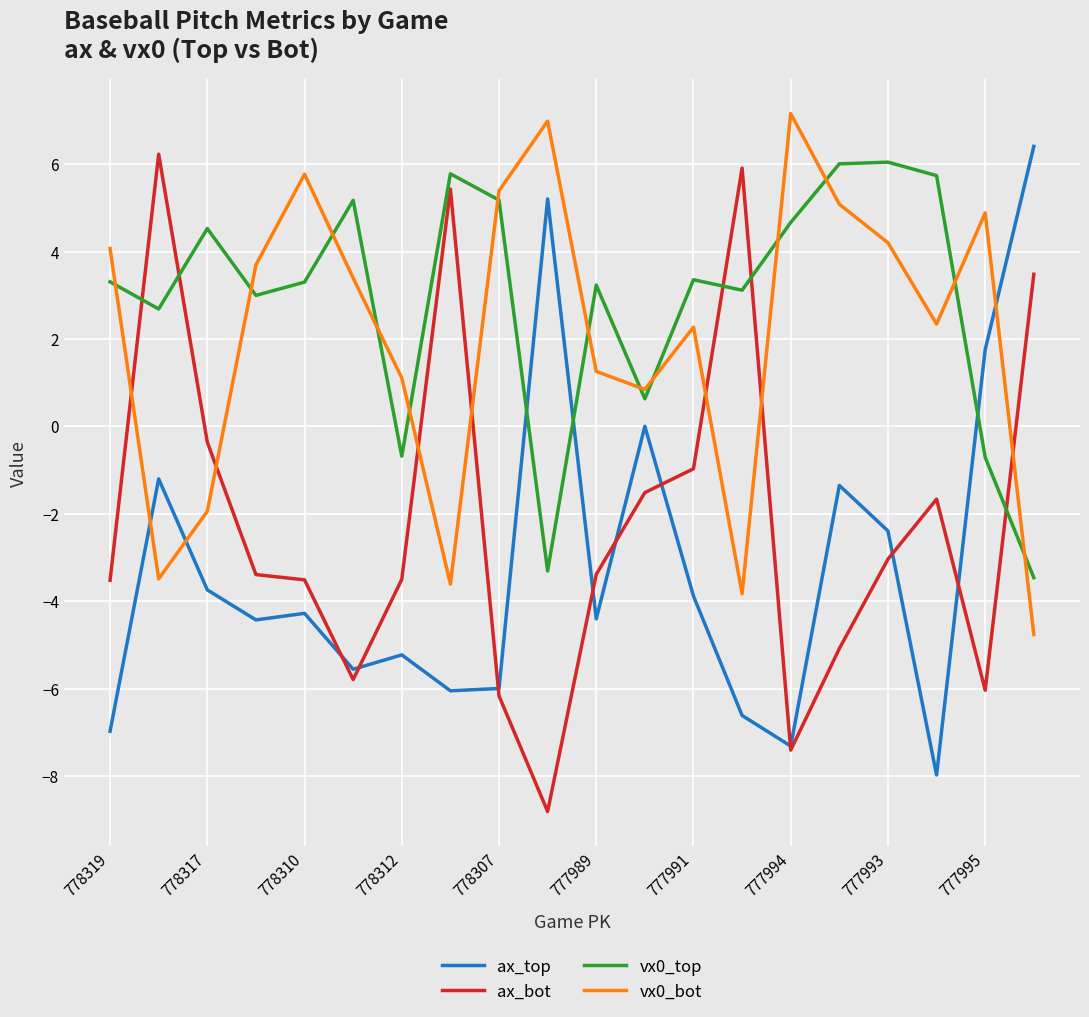

What is the maximum value shown in the chart?

7.2